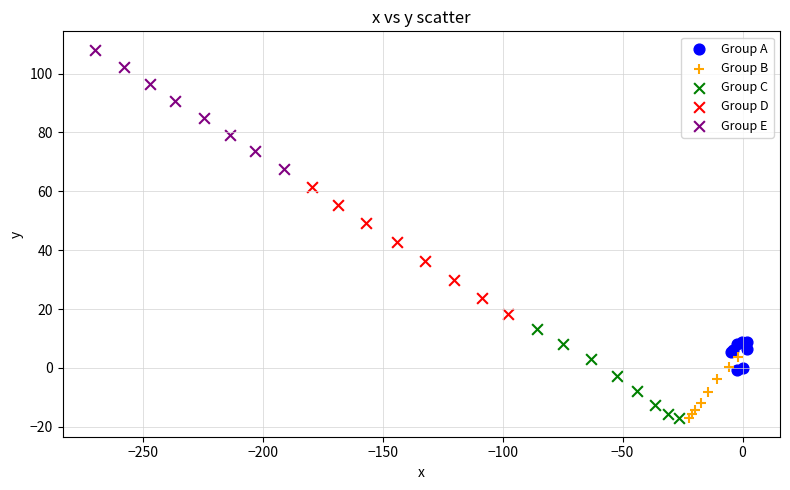

Which series has the widest spread of Y values?

Group D